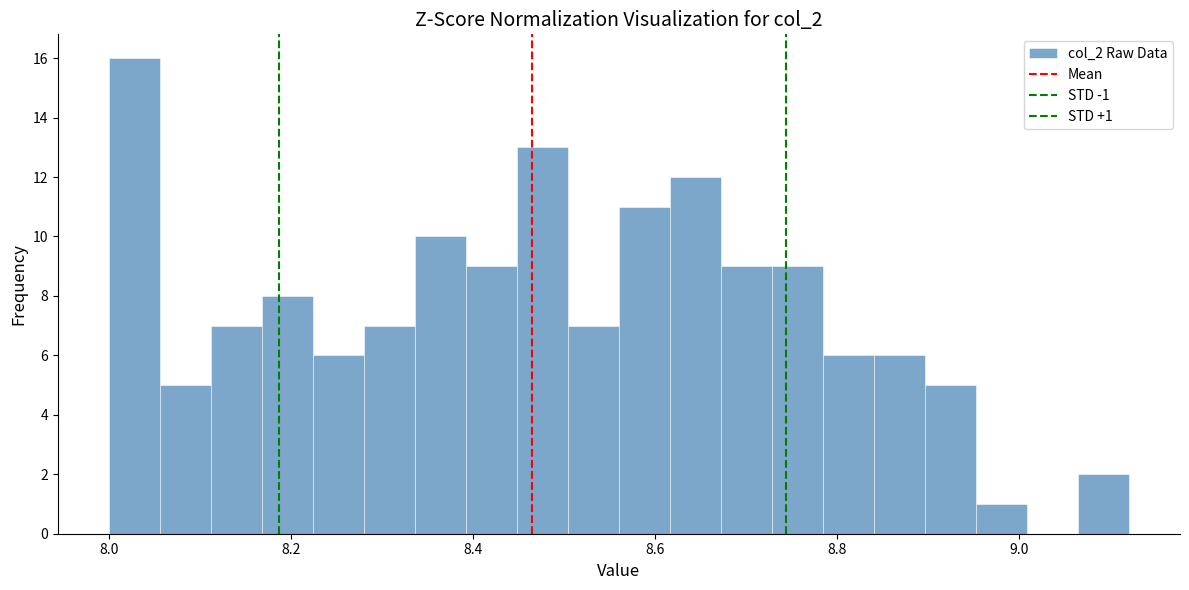

Around what value on the x-axis is the tallest bar? Give the approximate position of its centre, as read against the axis.

8.02